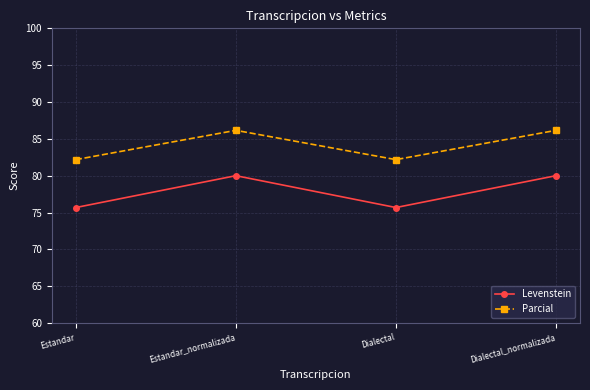

What value does the Levenstein series have at Dialectal?

75.7